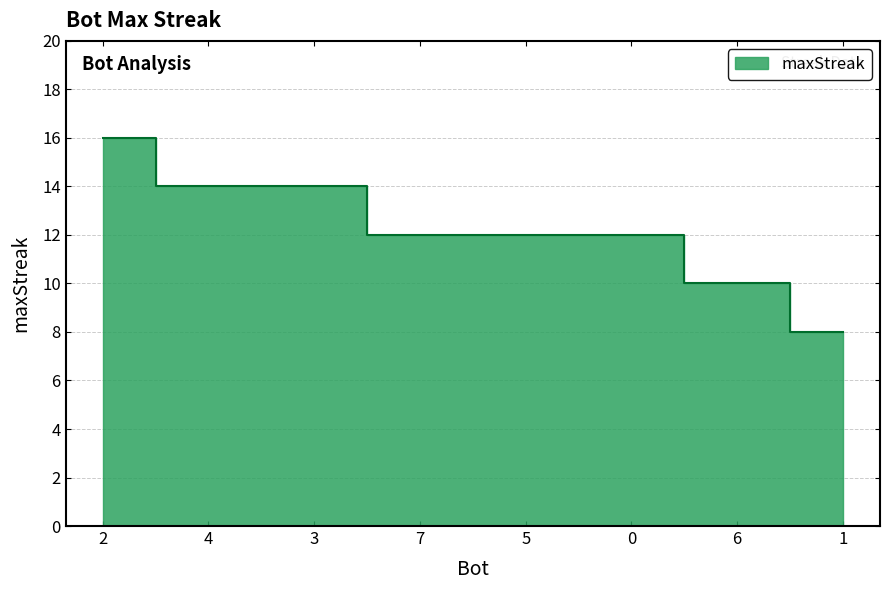

At which label is the value closest to 12?

7